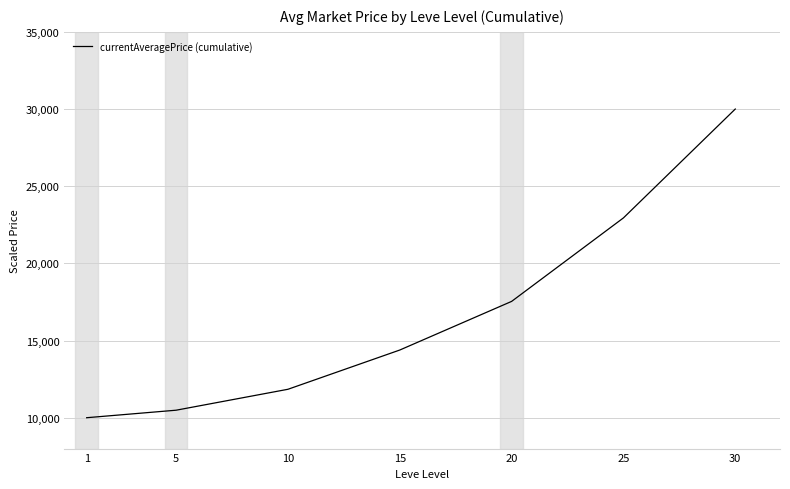

Reading left to right, what are all the values shown in this chart?

10000.0	10486.8	11842.4	14385.3	17536.3	22946.1	30000.0